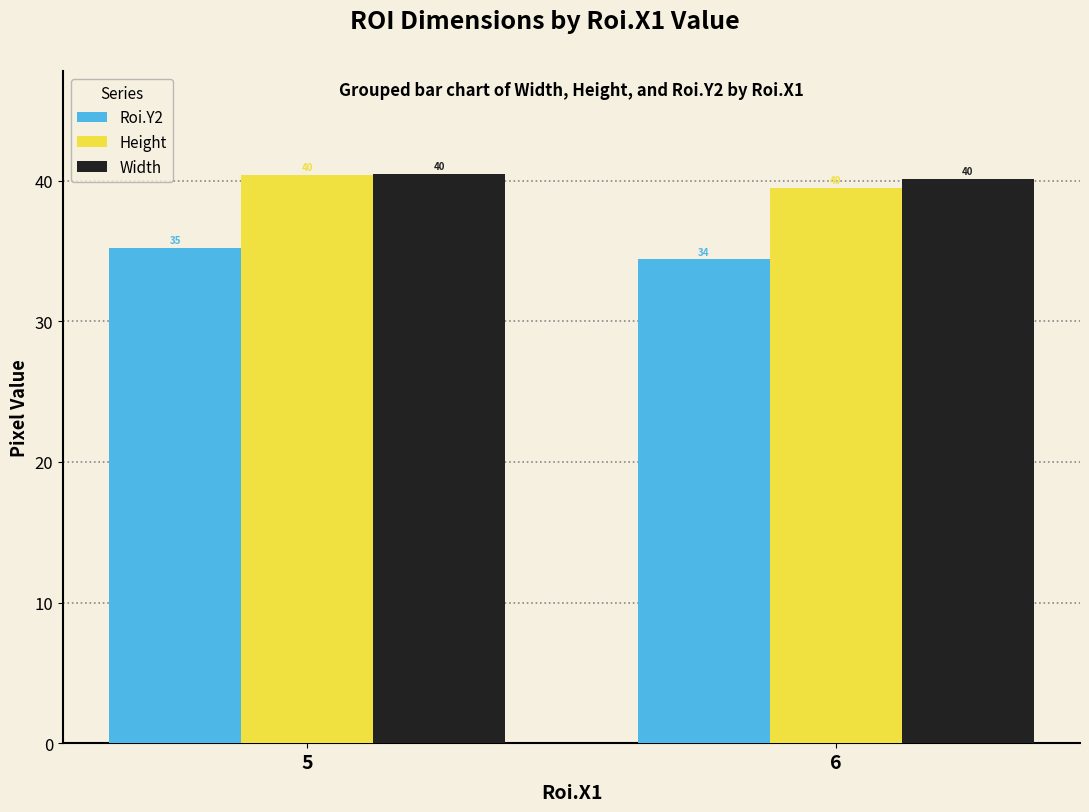

How many data points in Height are above 40?

1